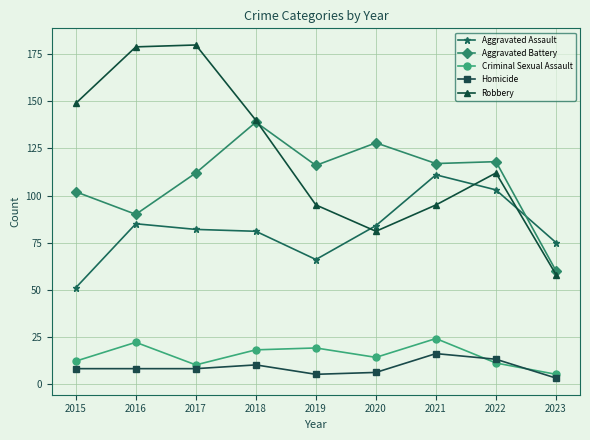

Which category has the lowest value in the Aggravated Battery series?

2023